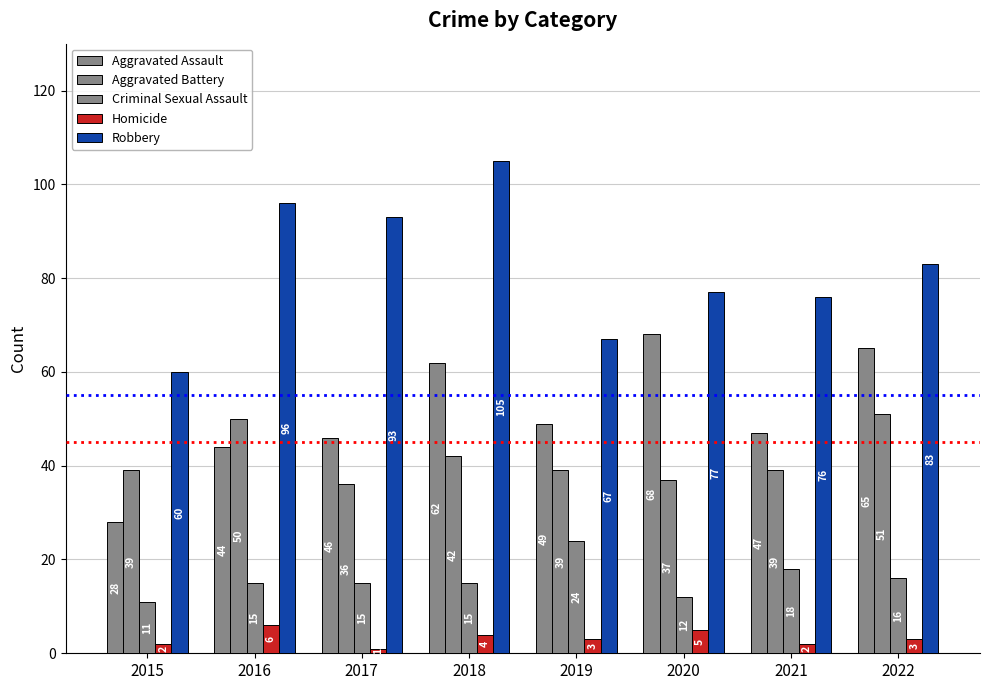

What is the average value of the Aggravated Battery series?

42